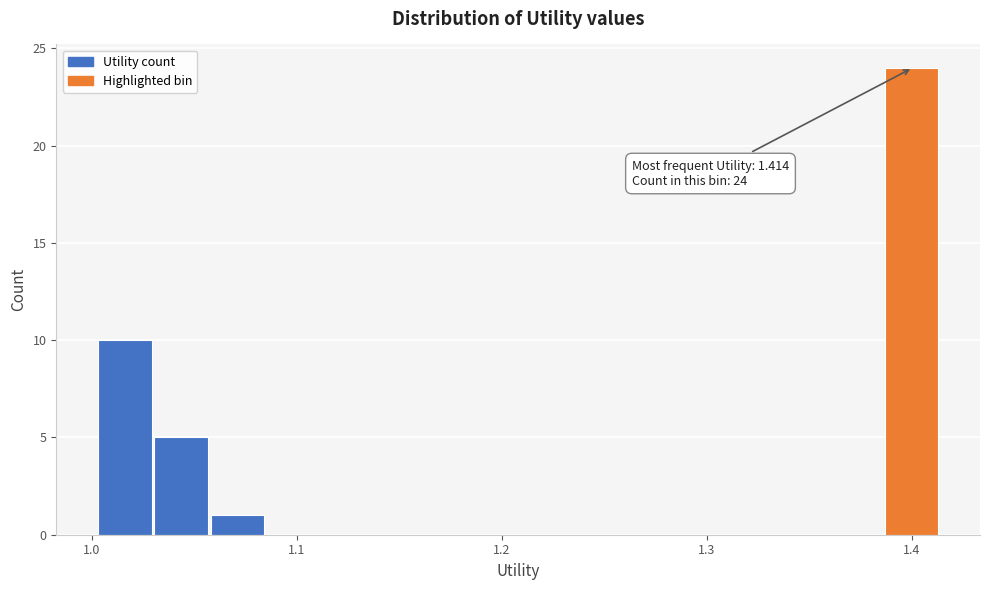

Read against the x-axis, roughly where is the centre of the tallest bar?

1.40